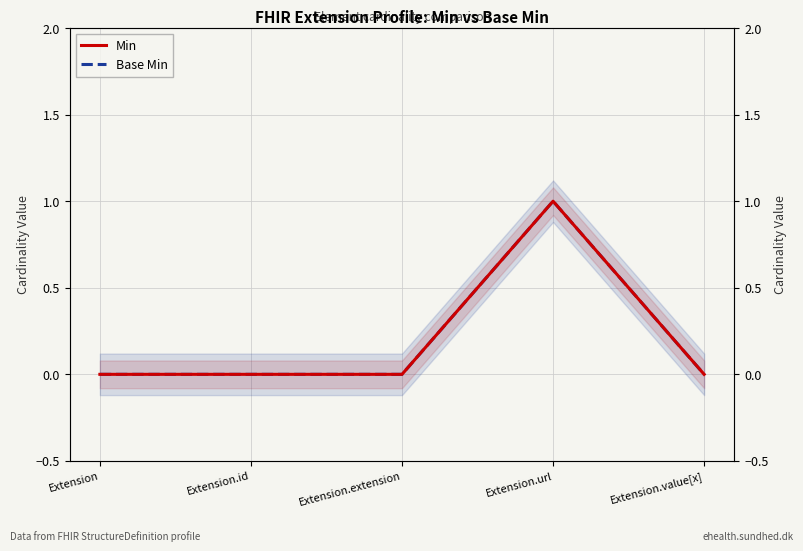

At Extension.value[x], list the series in order from smallest to largest.

Min, Base Min